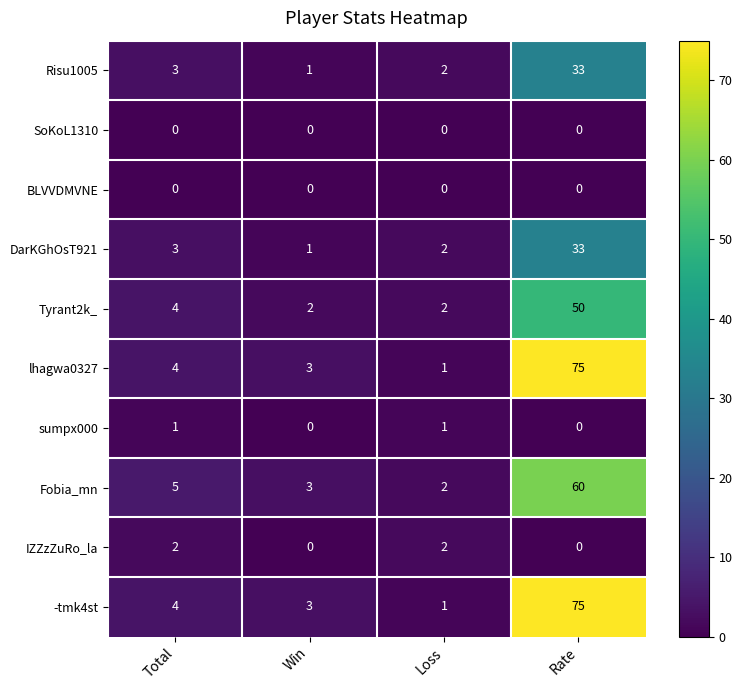

True or false: lhagwa0327 has a value of 1 at Loss.

True